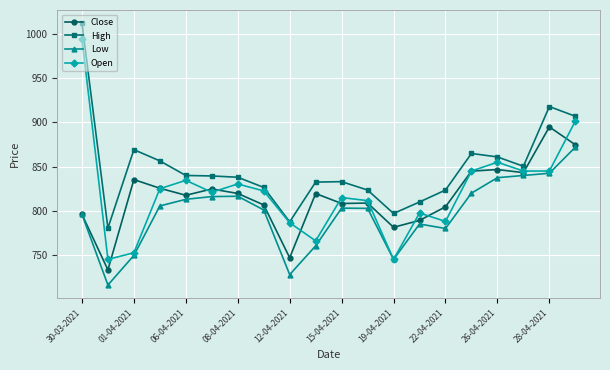

What is the greatest value displayed?

1012.5